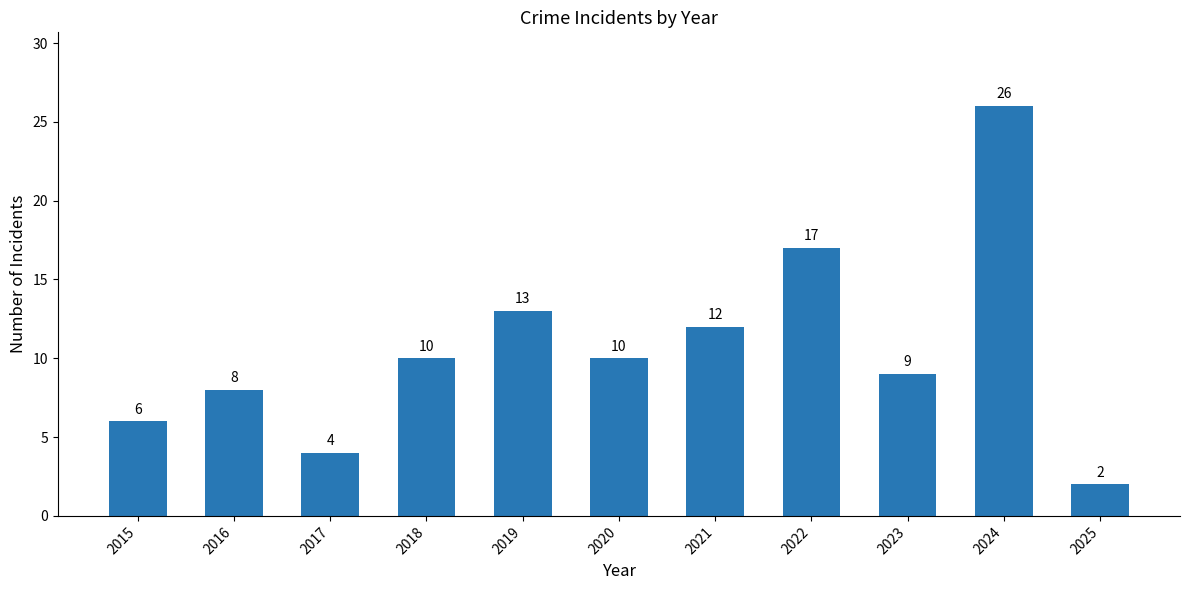

Does the chart contain any negative values?

No